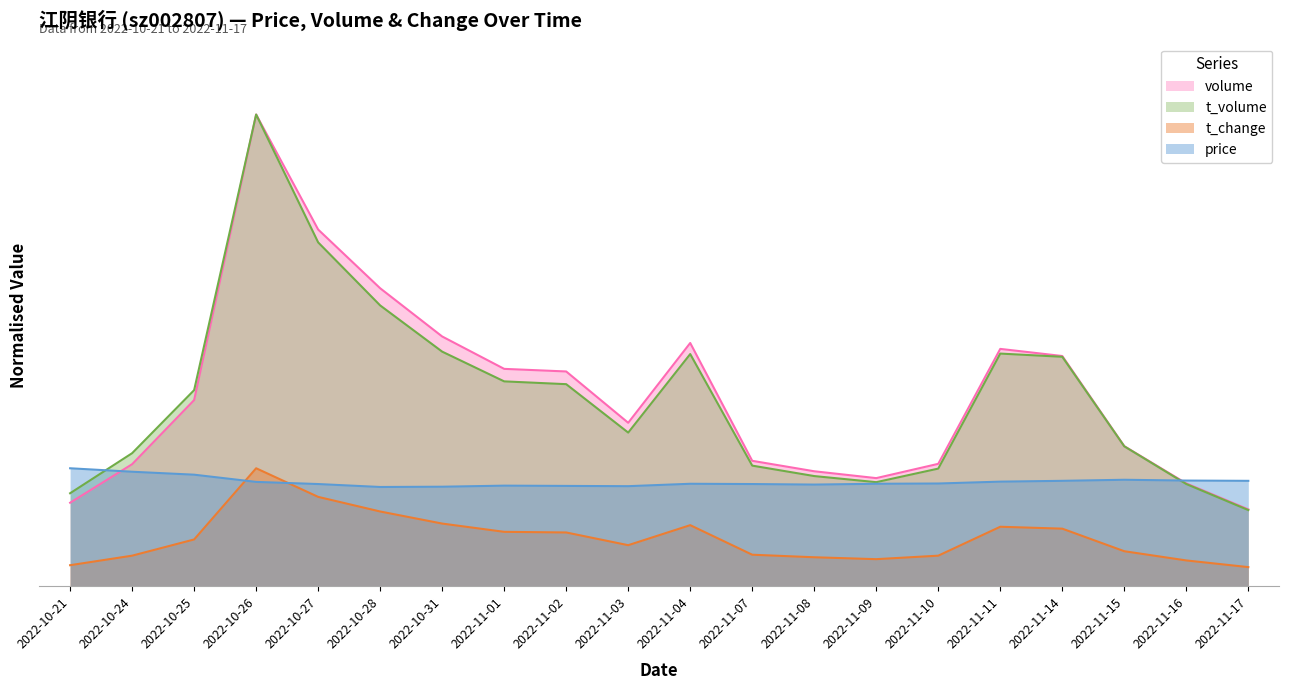

Read the t_volume value at 2022-11-17.

1.6